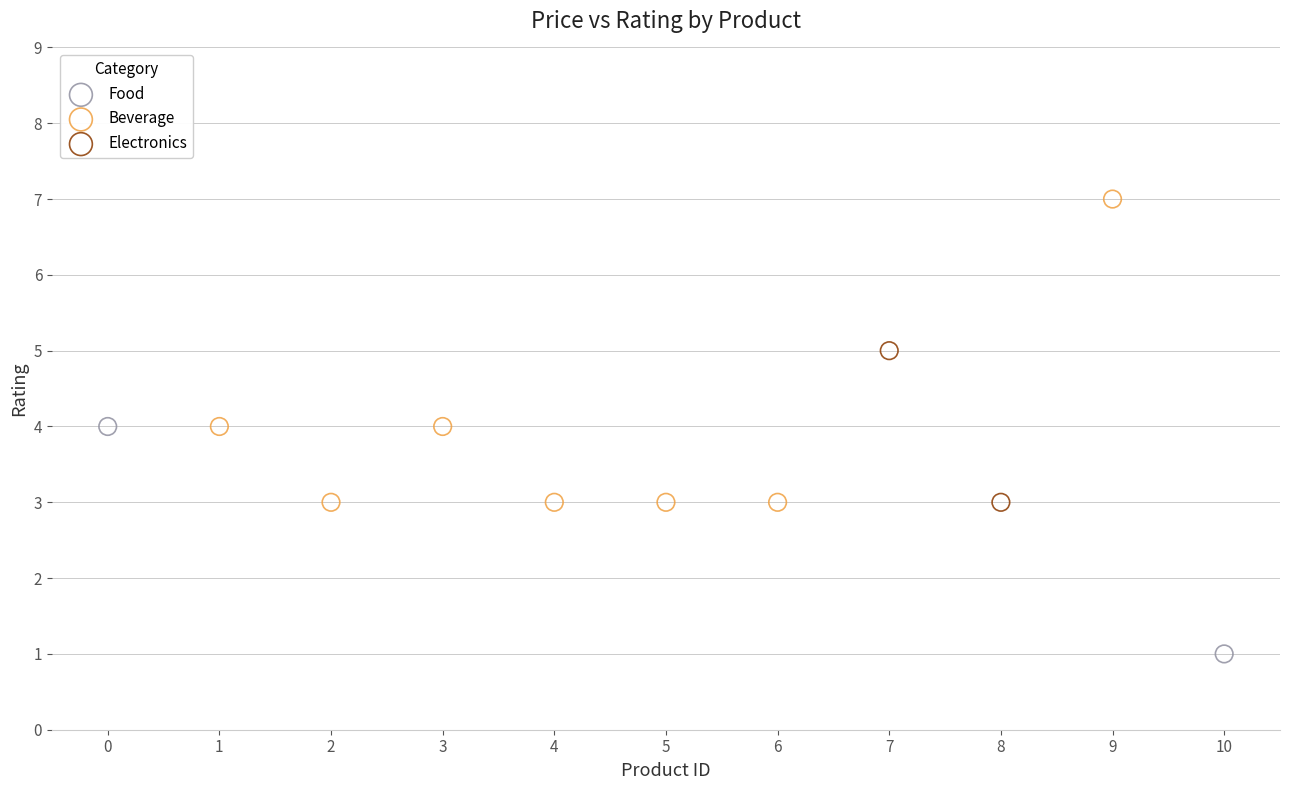

What are all the series names shown in the legend?

Food, Beverage, Electronics